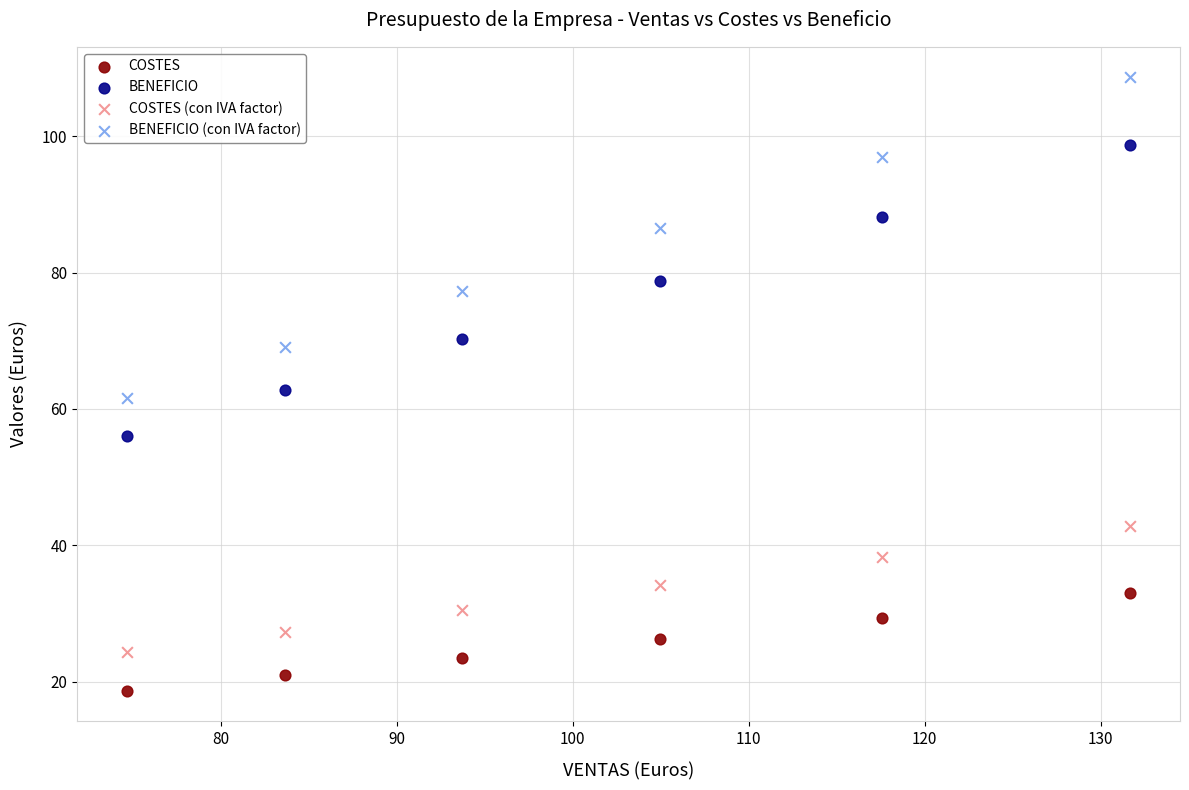

Across all data points, what is the range of Y values (max minus min)?

89.9